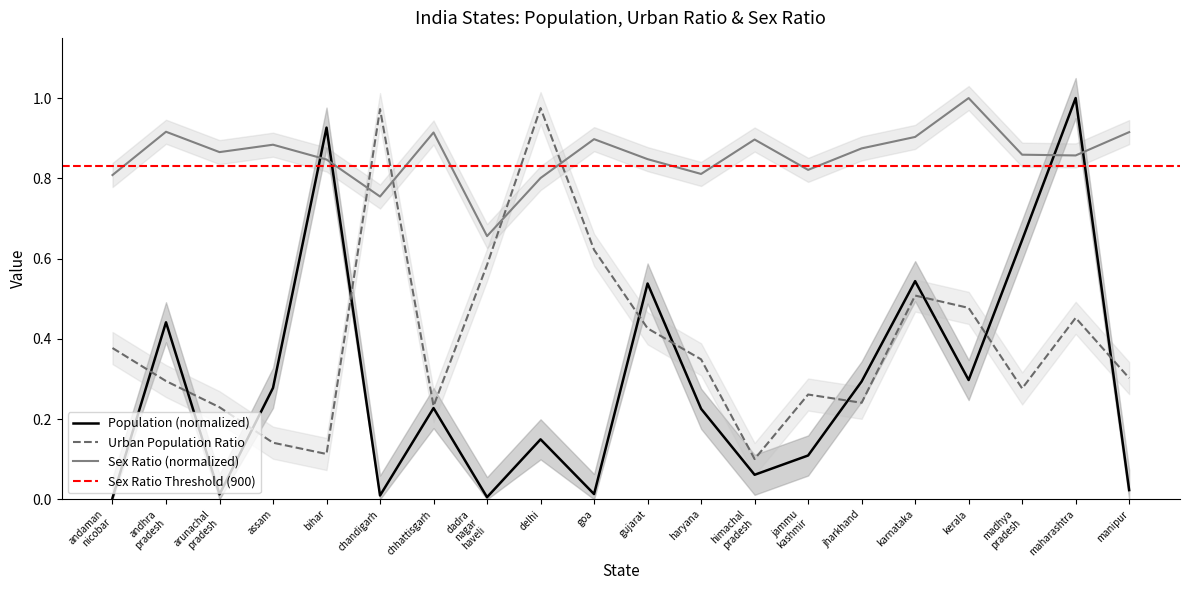

What is the difference between the second highest and minimum values in the Sex Ratio series?

0.3